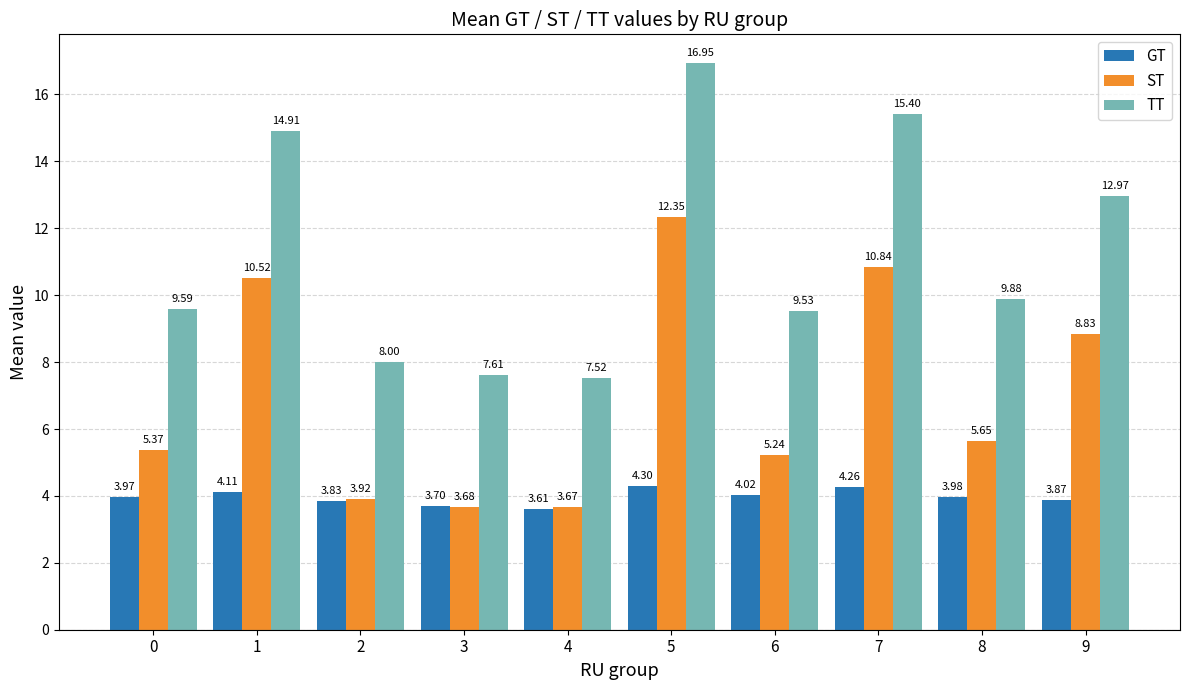

Rank the series by their average value, from lowest to highest.

GT, ST, TT